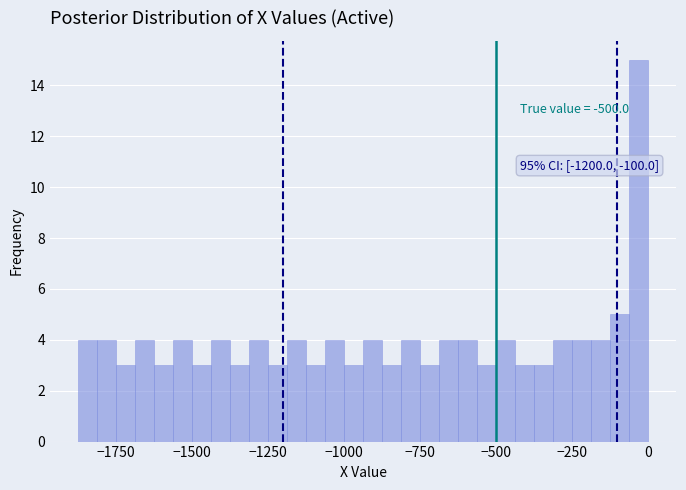

Read against the x-axis, roughly where is the centre of the tallest bar?

-50